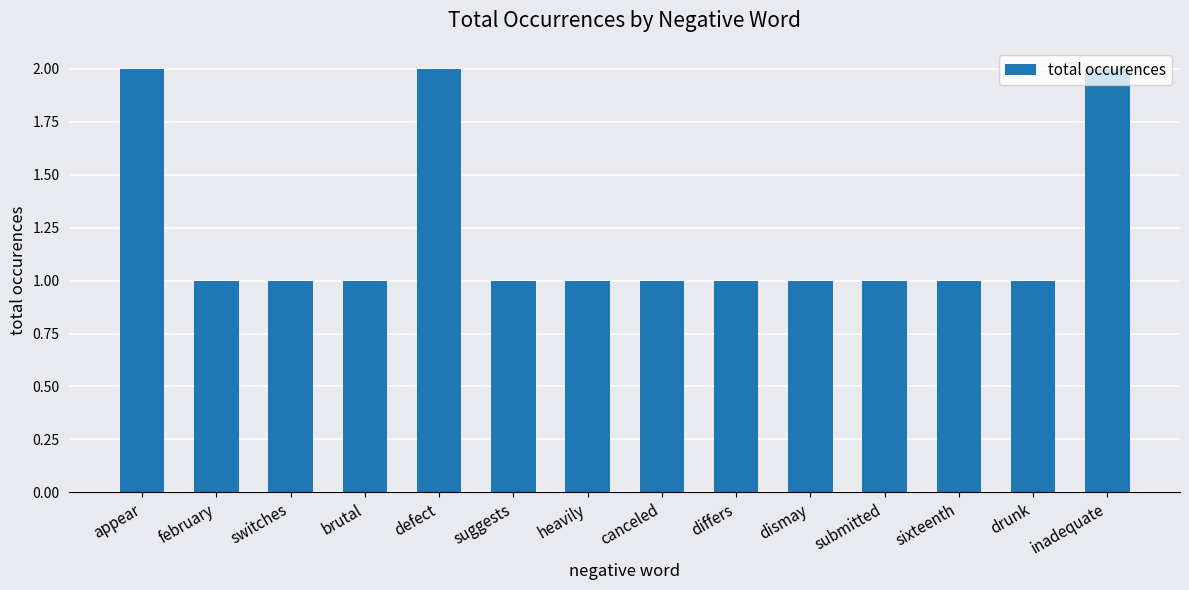

Is it true that the value at heavily is 1?

True